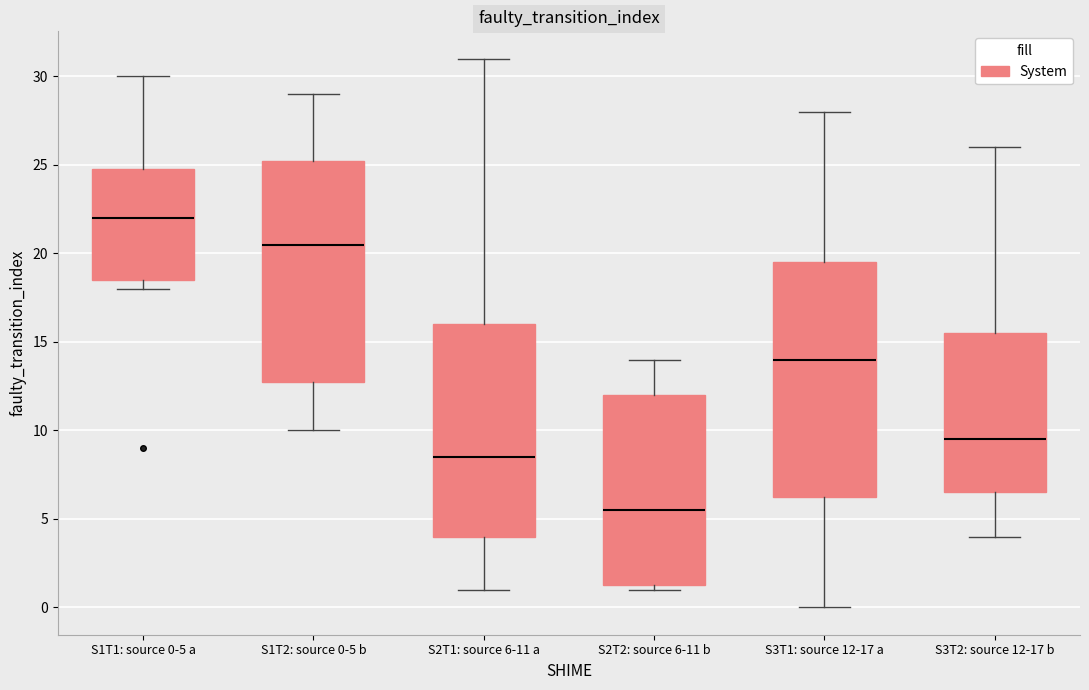

Reading left to right, transcribe this box plot: for each box, give where its median line is, the range the box spans, and where its two whiskers end, as read against the y-axis. The values are not printed on the chart, so give them approximately, as read against the axis.

S1T1: source 0-5 a: median 22.0, box 18.5 to 25.0, whiskers 18.0 to 30.0
S1T2: source 0-5 b: median 20.5, box 13.0 to 25.5, whiskers 10.0 to 29.0
S2T1: source 6-11 a: median 8.5, box 4.0 to 16.0, whiskers 1.0 to 31.0
S2T2: source 6-11 b: median 5.5, box 1.5 to 12.0, whiskers 1.0 to 14.0
S3T1: source 12-17 a: median 14.0, box 6.5 to 19.5, whiskers 0.0 to 28.0
S3T2: source 12-17 b: median 9.5, box 6.5 to 15.5, whiskers 4.0 to 26.0